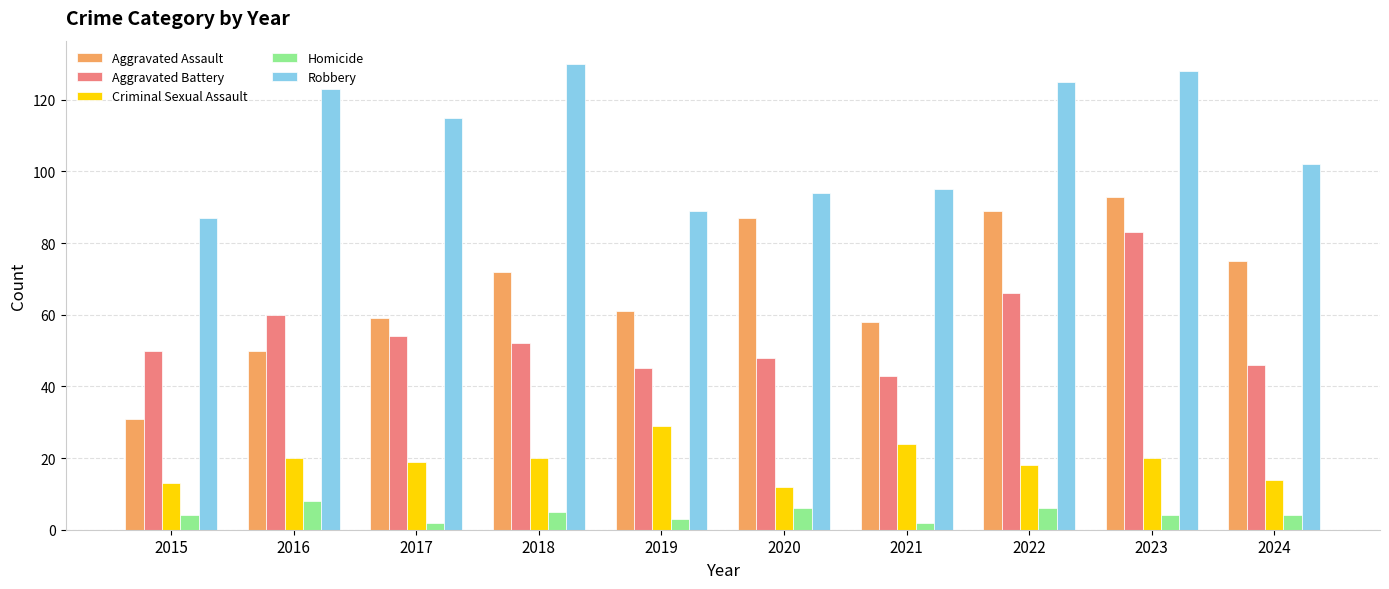

What is the maximum value shown in the chart?

130